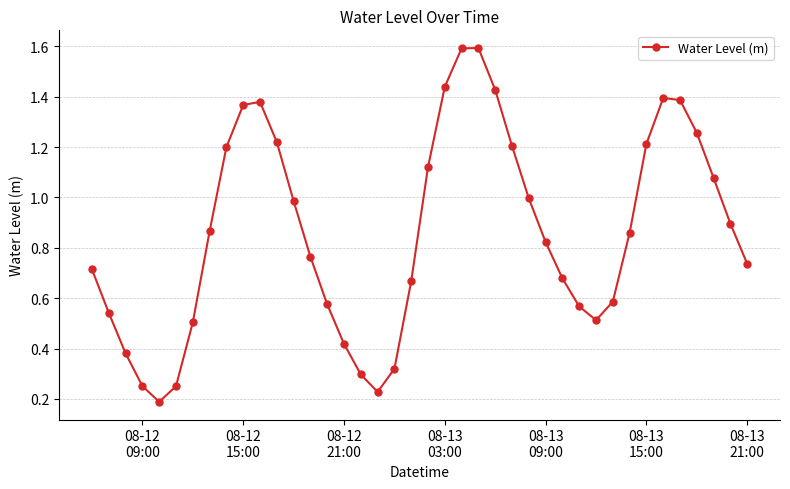

What is the greatest value displayed?

1.6